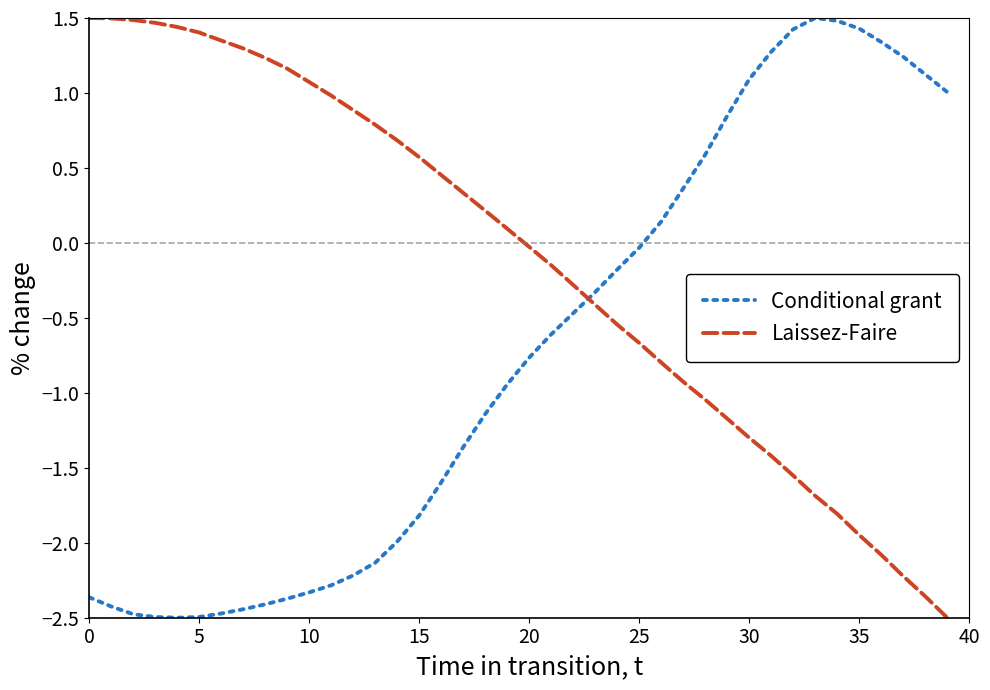

List the series in order of their overall mean, highest first.

Laissez-Faire, Conditional grant